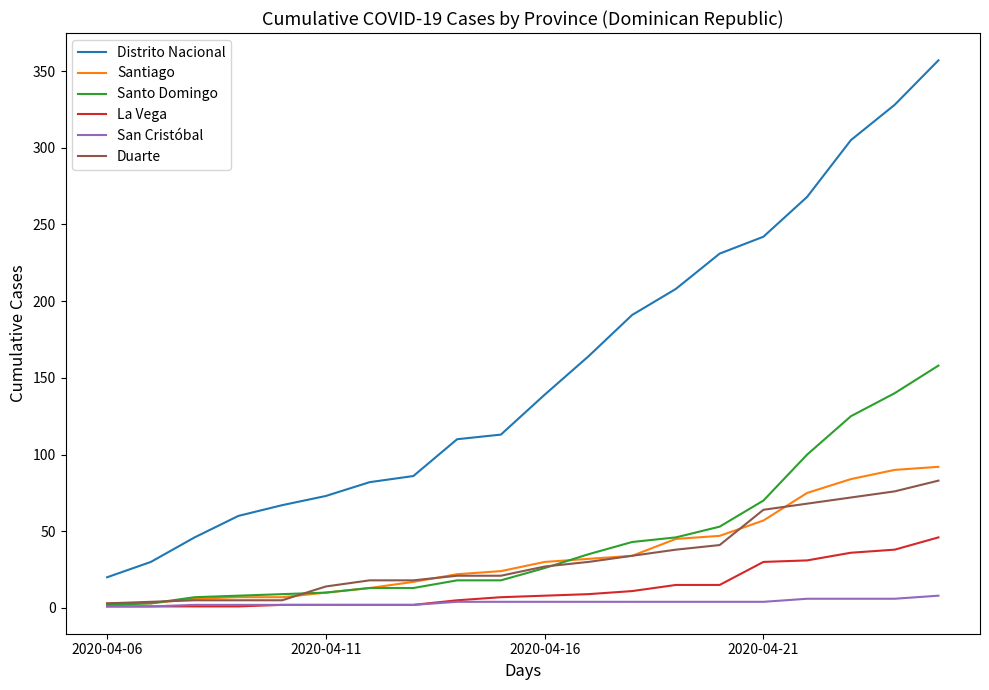

Which series has the widest spread of values?

Distrito Nacional